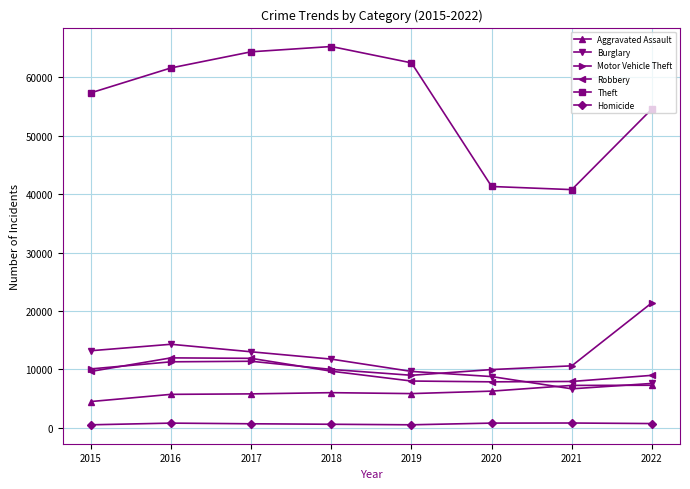

What is the approximate value of Aggravated Assault at 2017?

5793